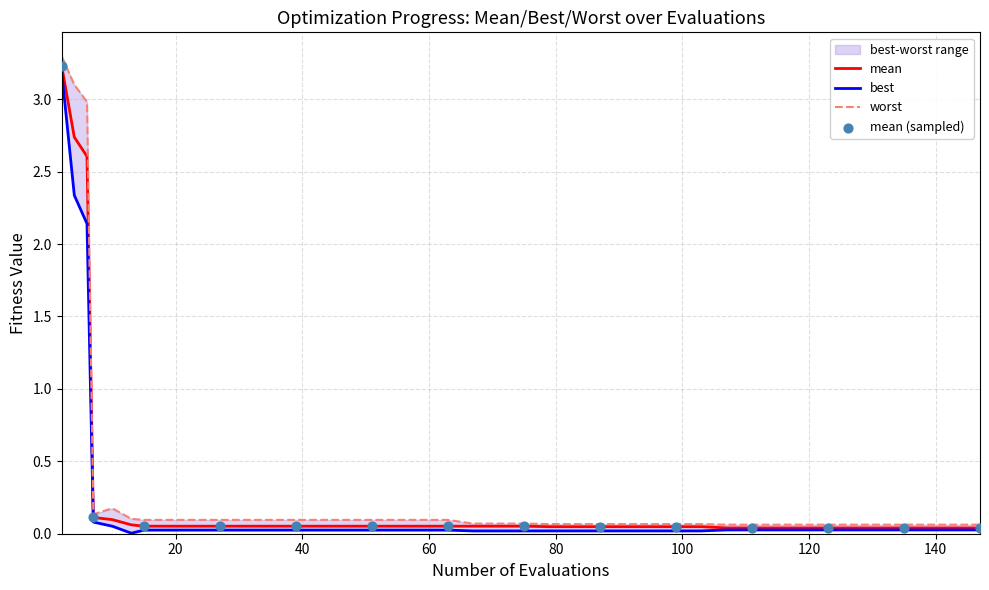

At how many categories does at least one series exceed 0?

40